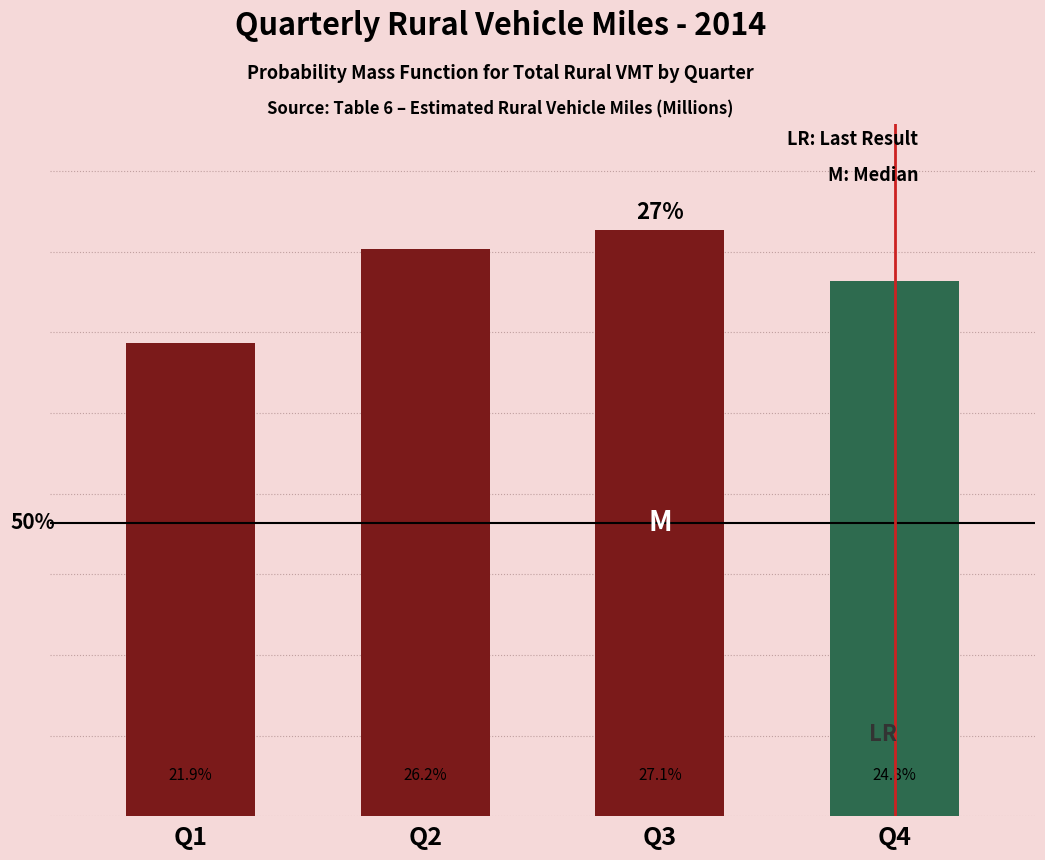

Between Q2 and Q3, which is larger?

Q3